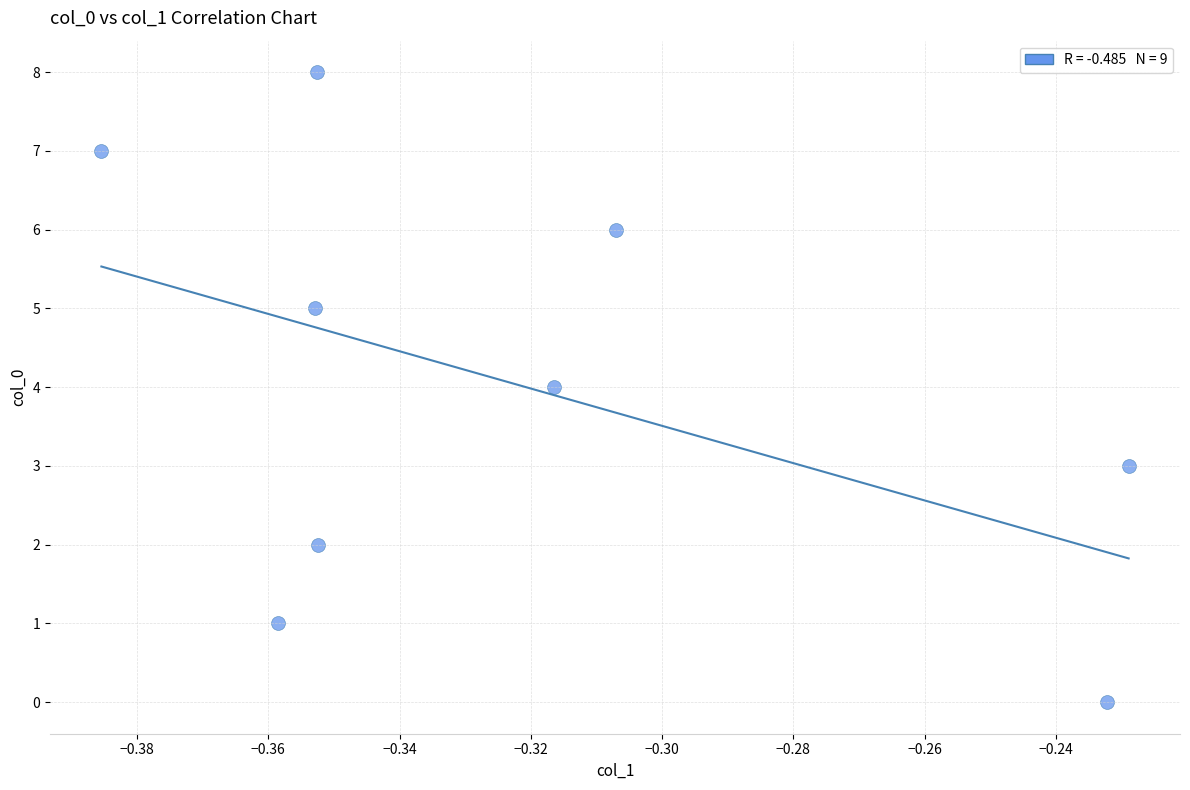

What is the range of Y values (max minus min)?

8